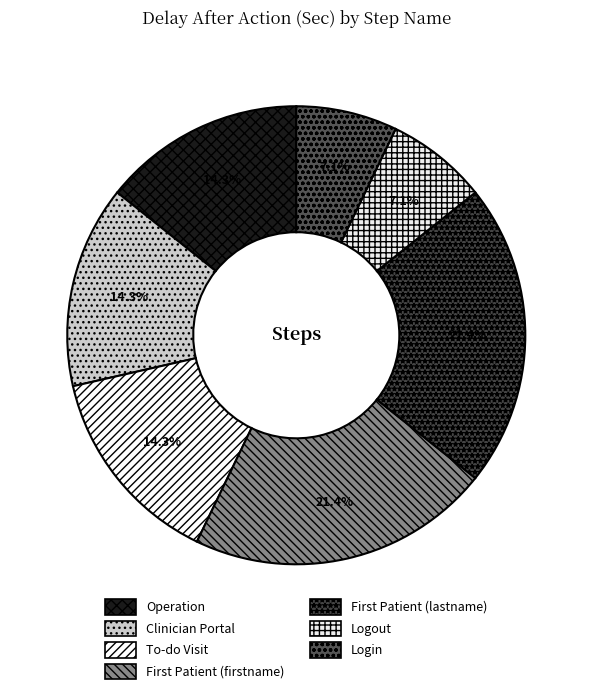

Does any single category account for the majority?

No